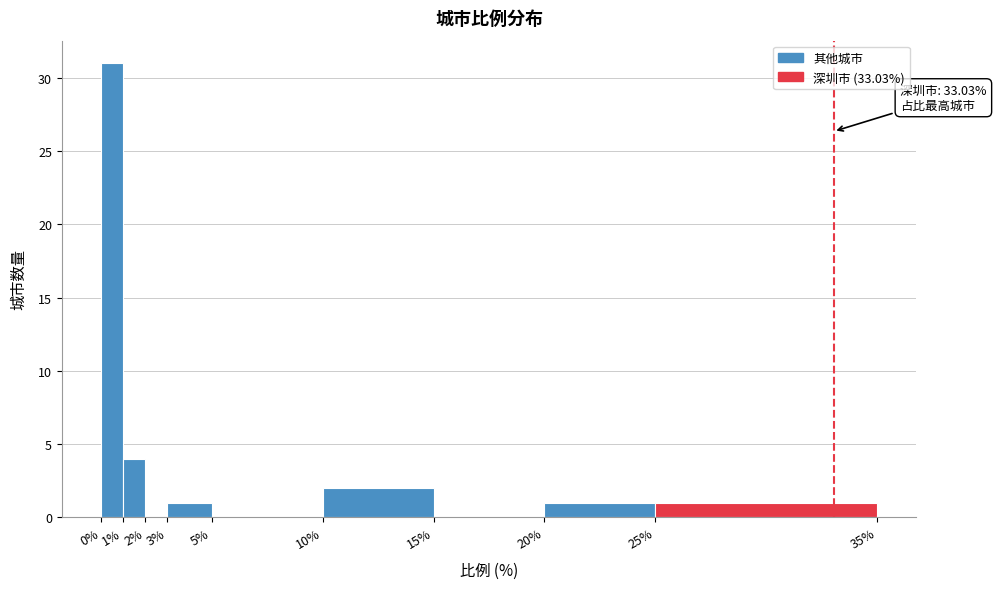

Which range on the x-axis has the tallest bar?

0% to 1%